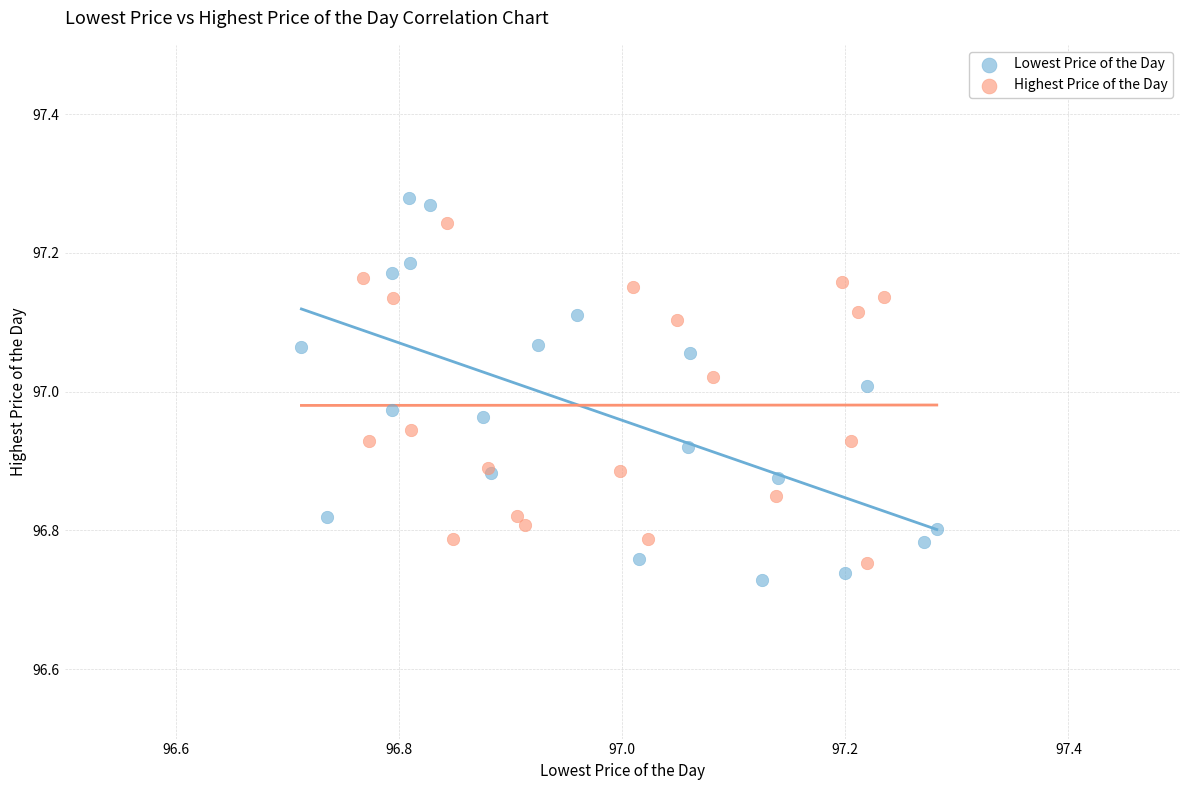

Which series has the widest spread of Y values?

Lowest Price of the Day